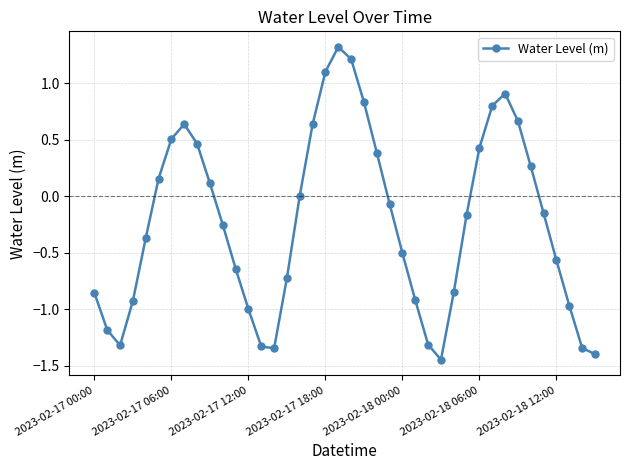

True or false: there are more than 1 points higher than both neighbors.

True